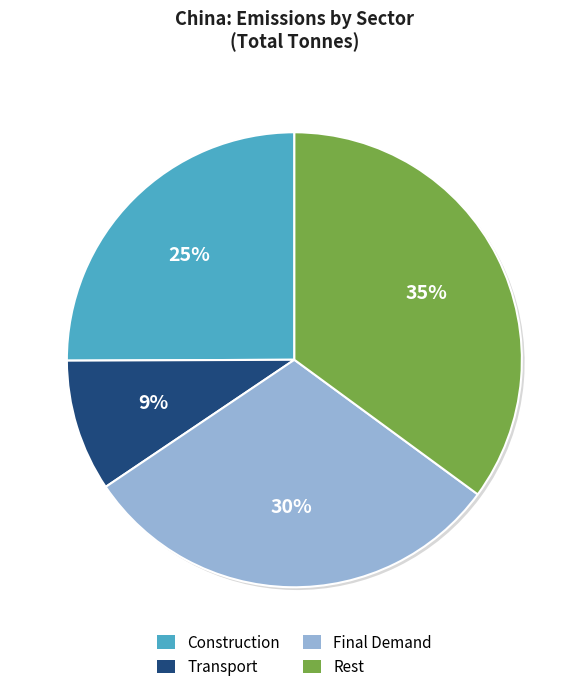

Rank the categories by value from highest to lowest.

Rest, Final Demand, Construction, Transport